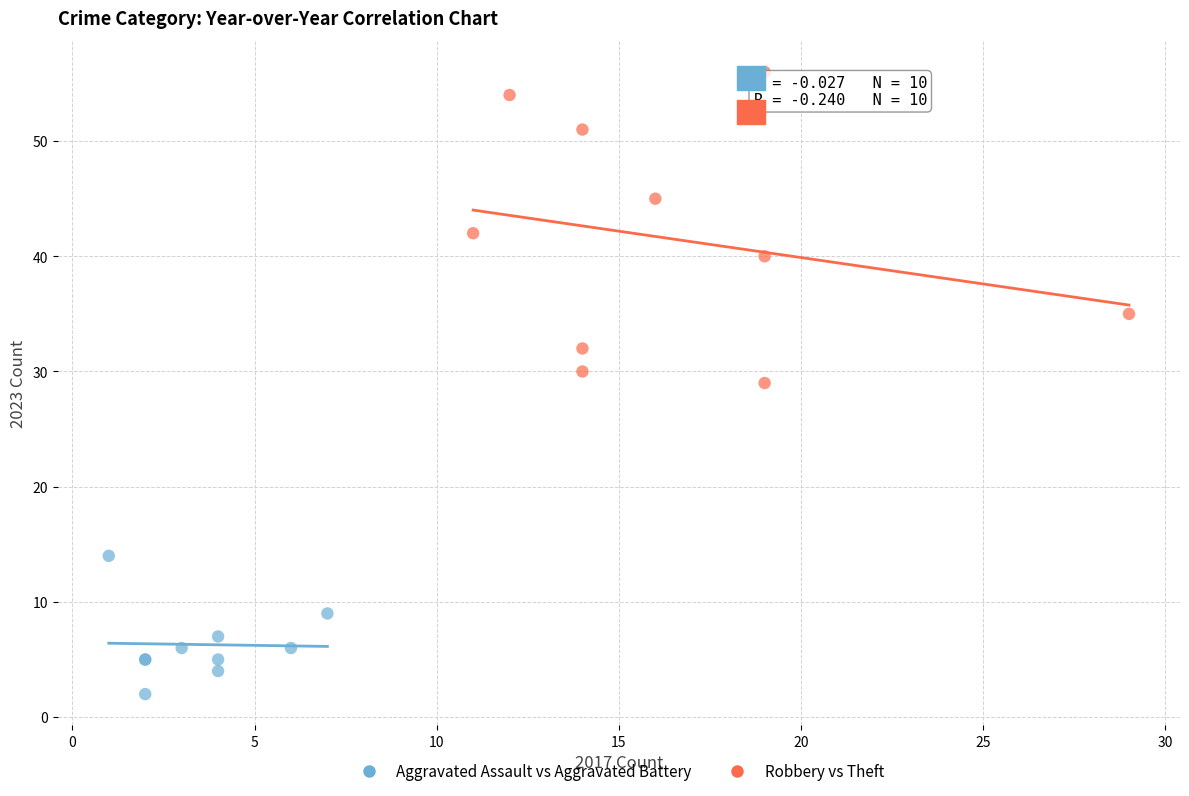

Which series has the largest Y range (max minus min)?

Robbery vs Theft